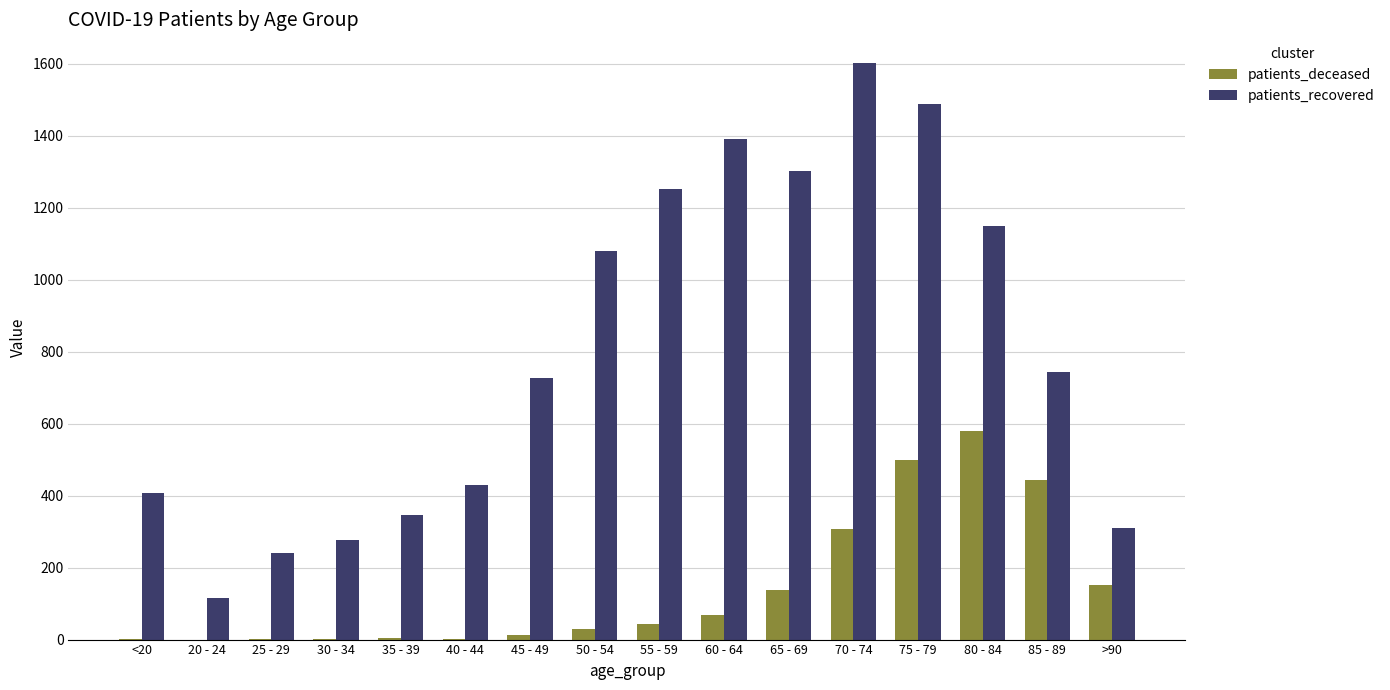

What is the greatest value displayed?

1602